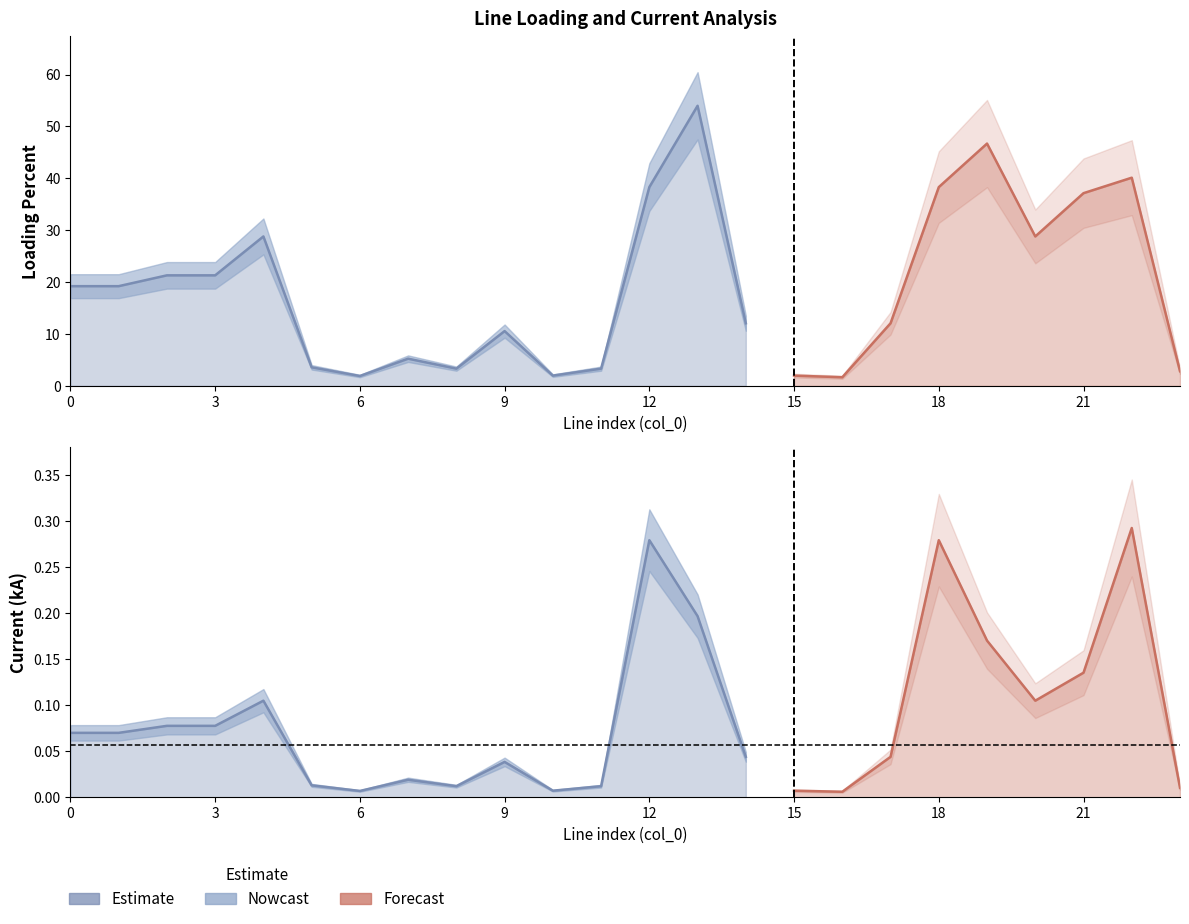

Which series has the largest total across all categories?

loading_percent